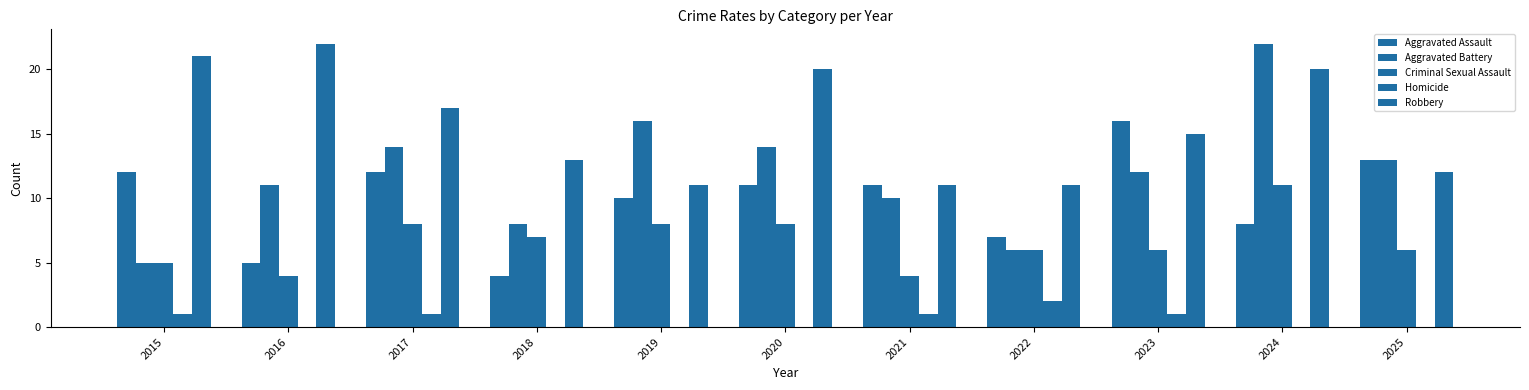

Are the bars grouped side by side (vs. stacked)?

Yes